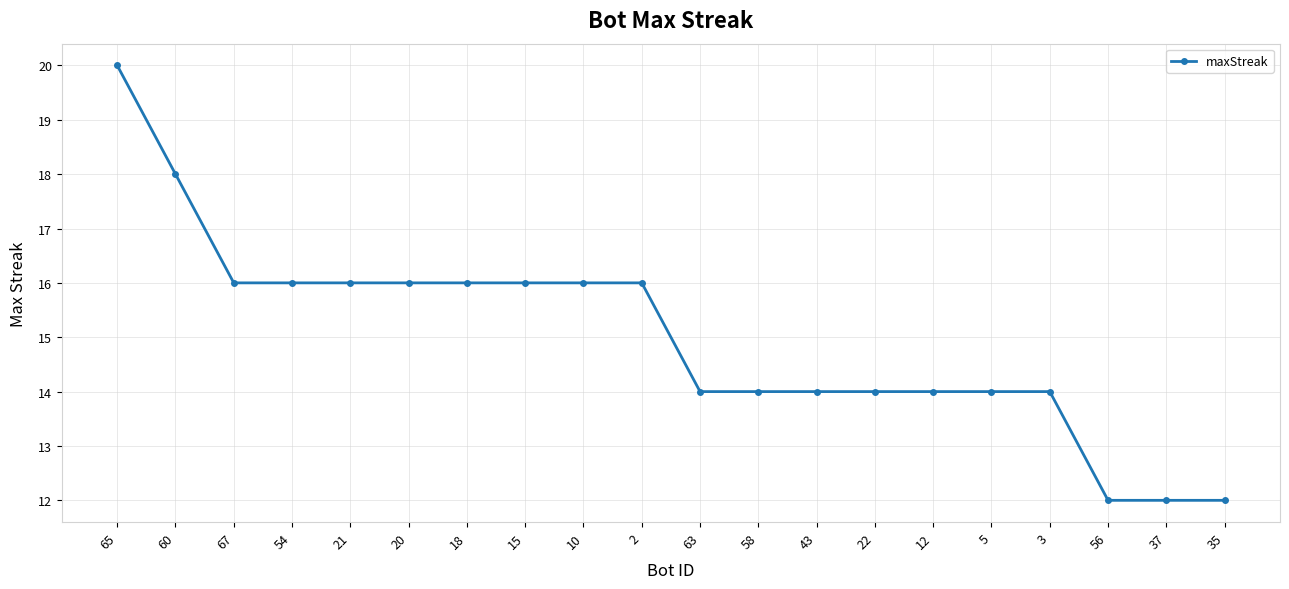

What is the smallest value displayed?

12